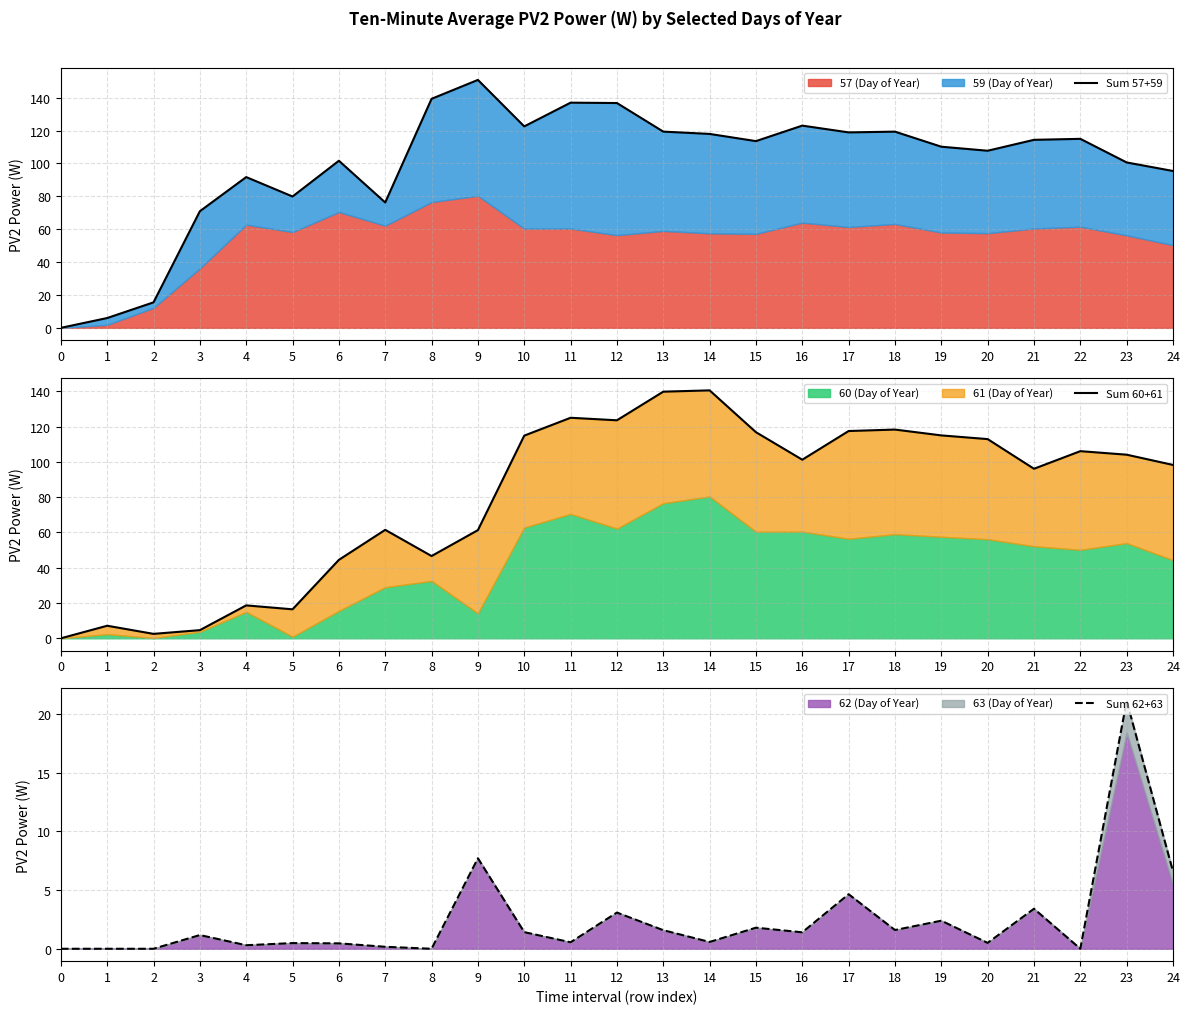

What is the average value of the Sum 60+61 series?

79.7